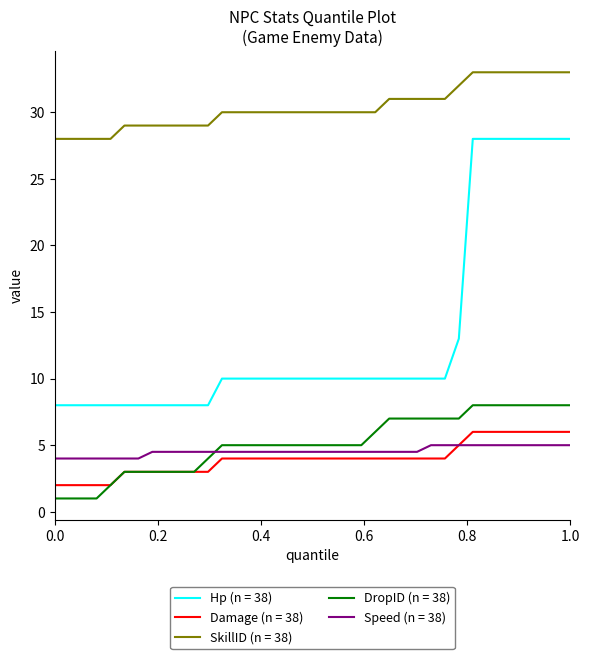

What is the maximum value for SkillID (n = 38)?

33.0